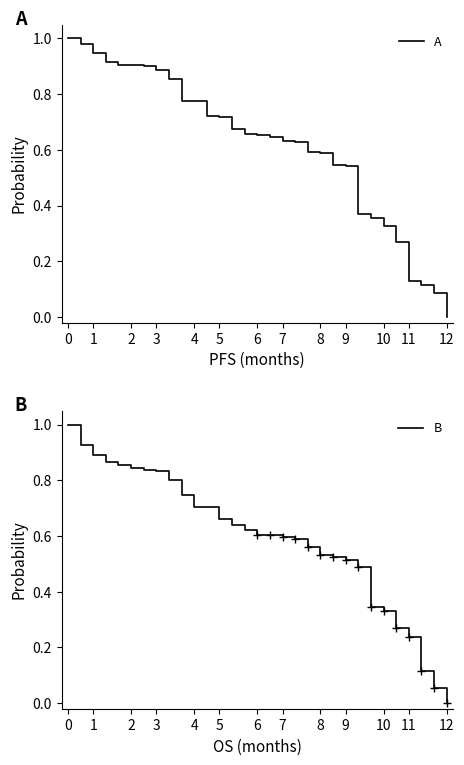

Which series has the widest spread of values?

A